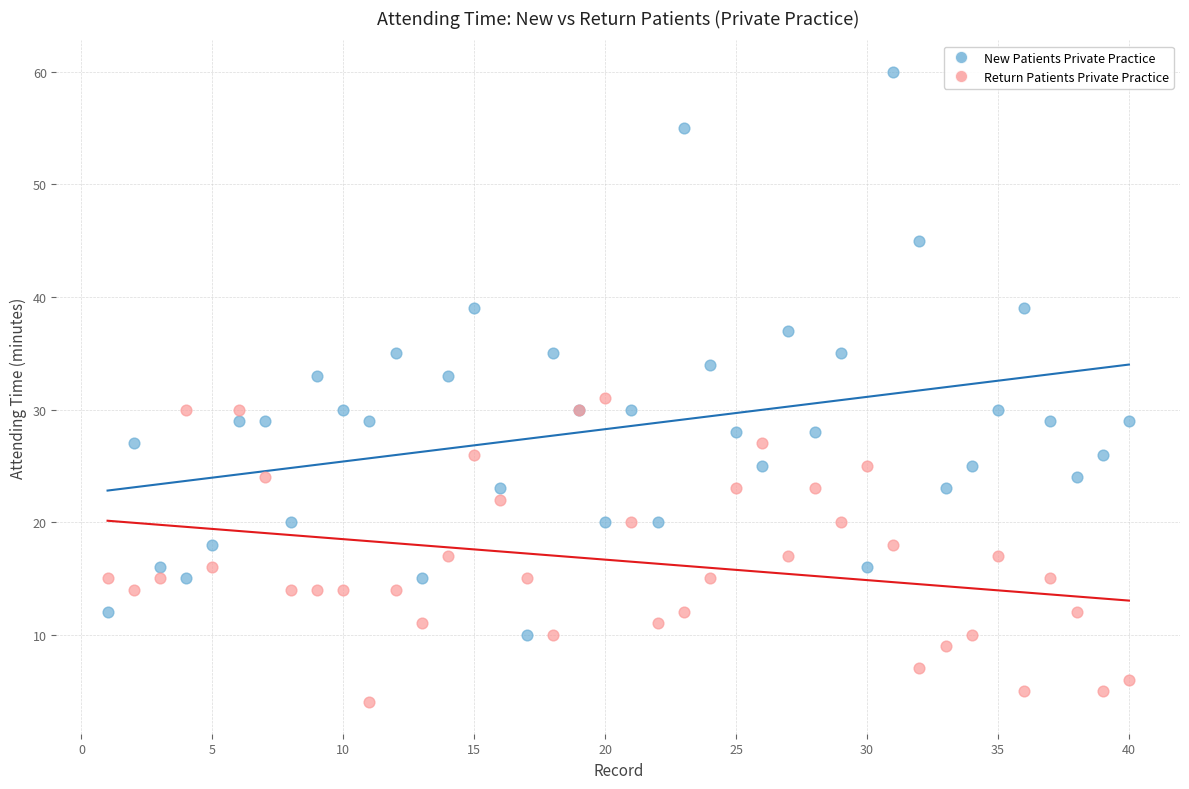

Which series has the widest spread of Y values?

New Patients Private Practice